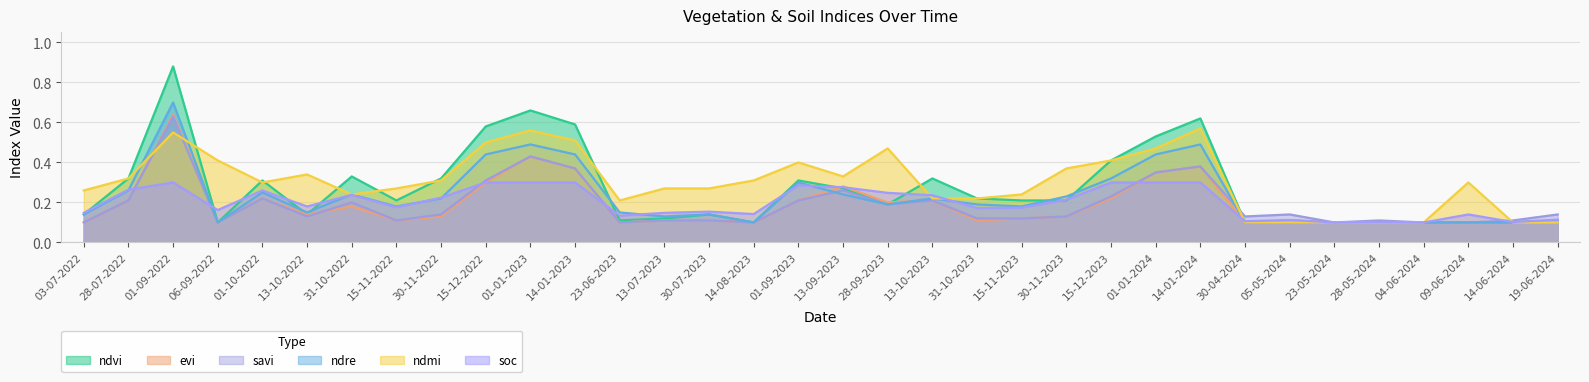

At which category is the sum across all series the highest?

01-09-2022